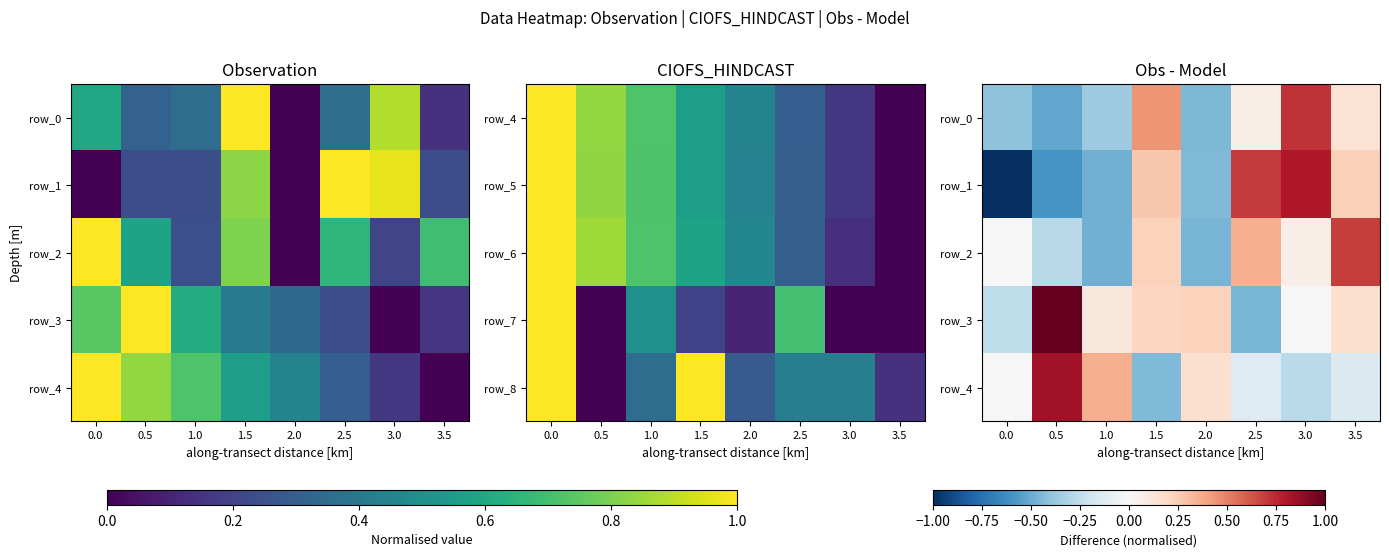

What is the sum of the row_4 values at 2.0 and 0.5?

1.0